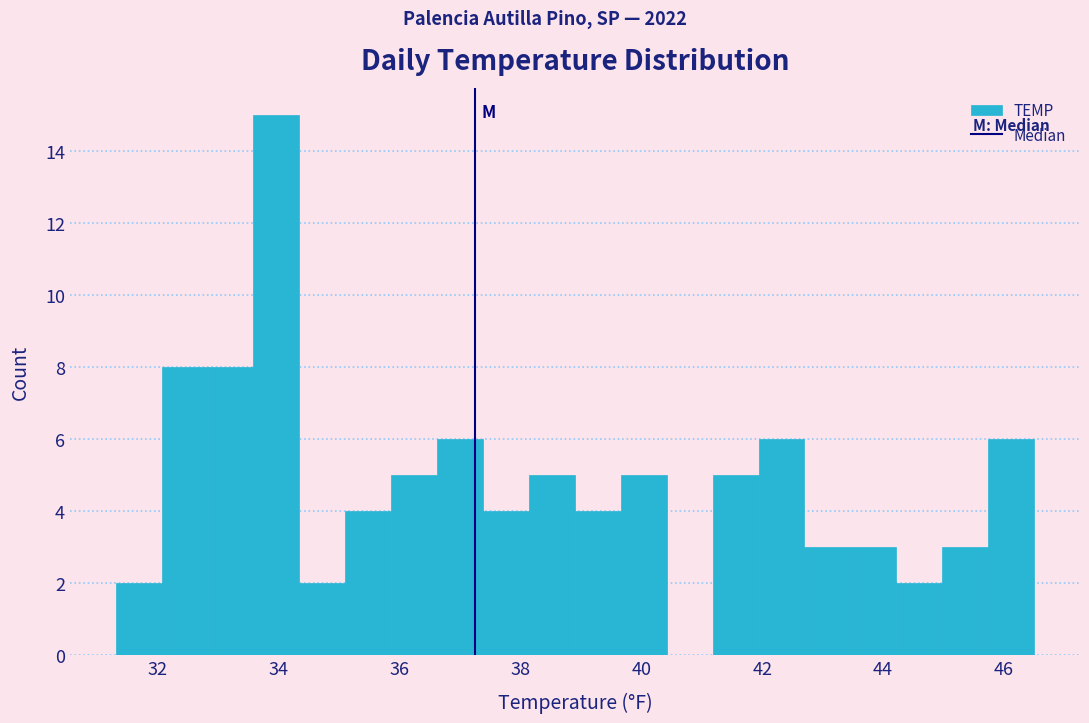

Read against the x-axis, roughly where is the centre of the tallest bar?

34.0